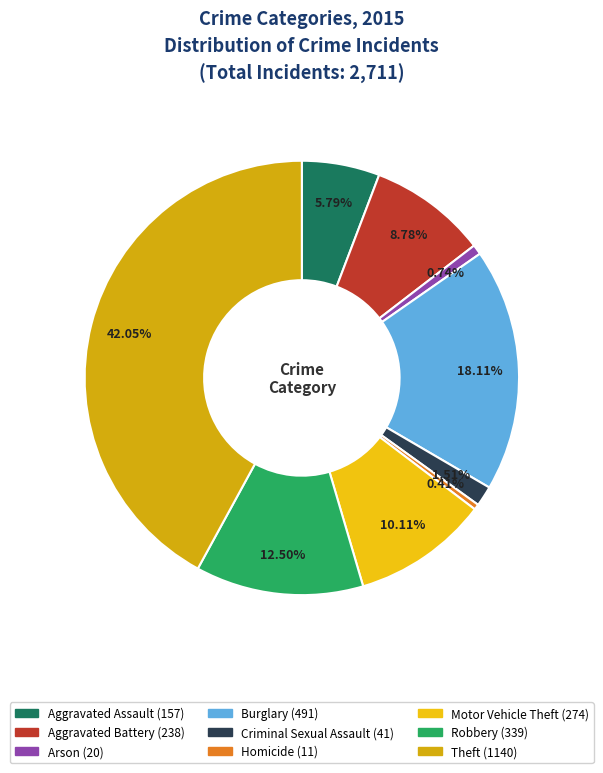

What is the ratio of the value at Burglary to the value at Homicide?

44.6